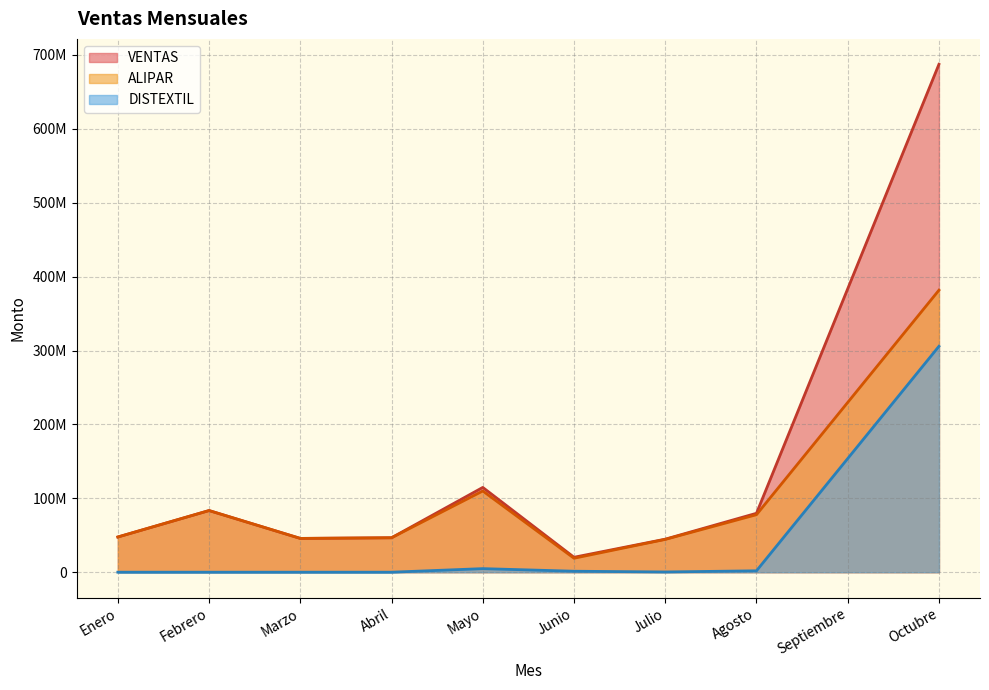

How many interior local valleys does the DISTEXTIL series have?

1